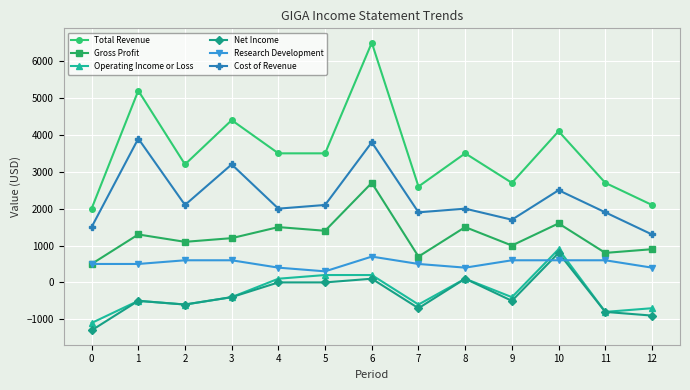

Does the chart display data point markers on the line(s)?

Yes